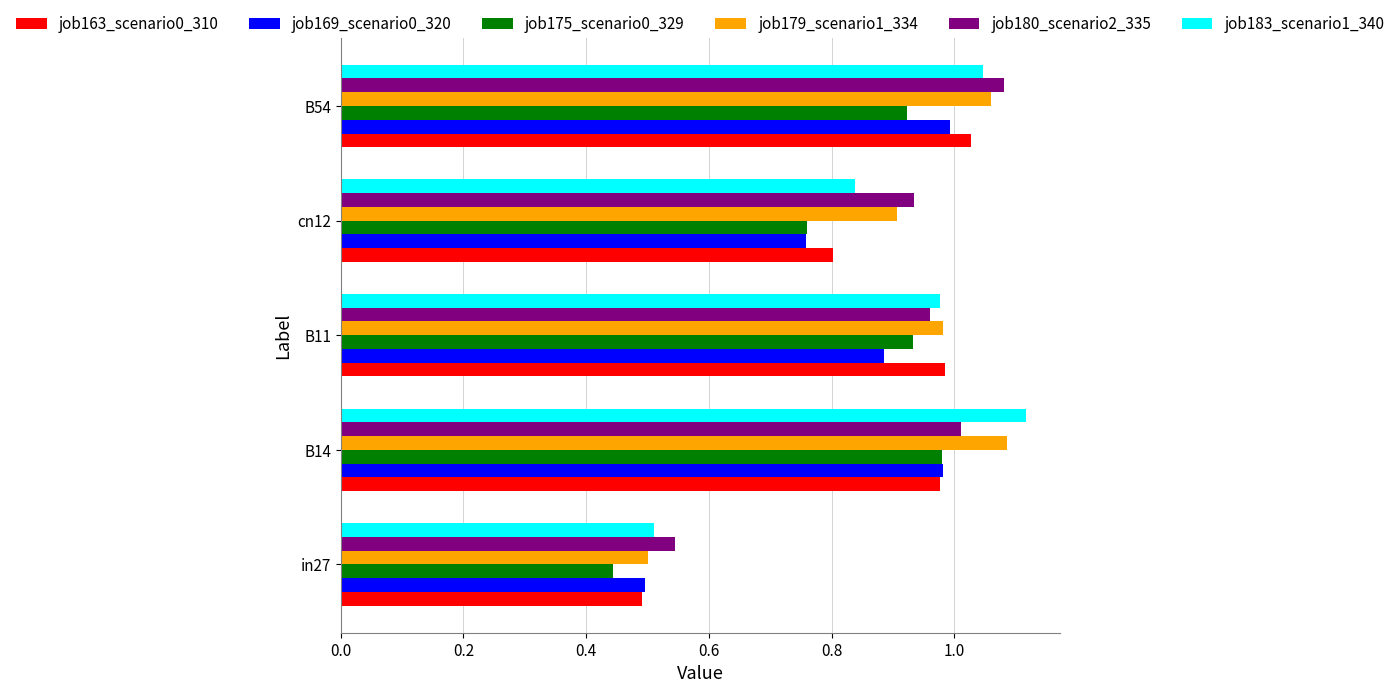

Count the number of categories in the chart.

5